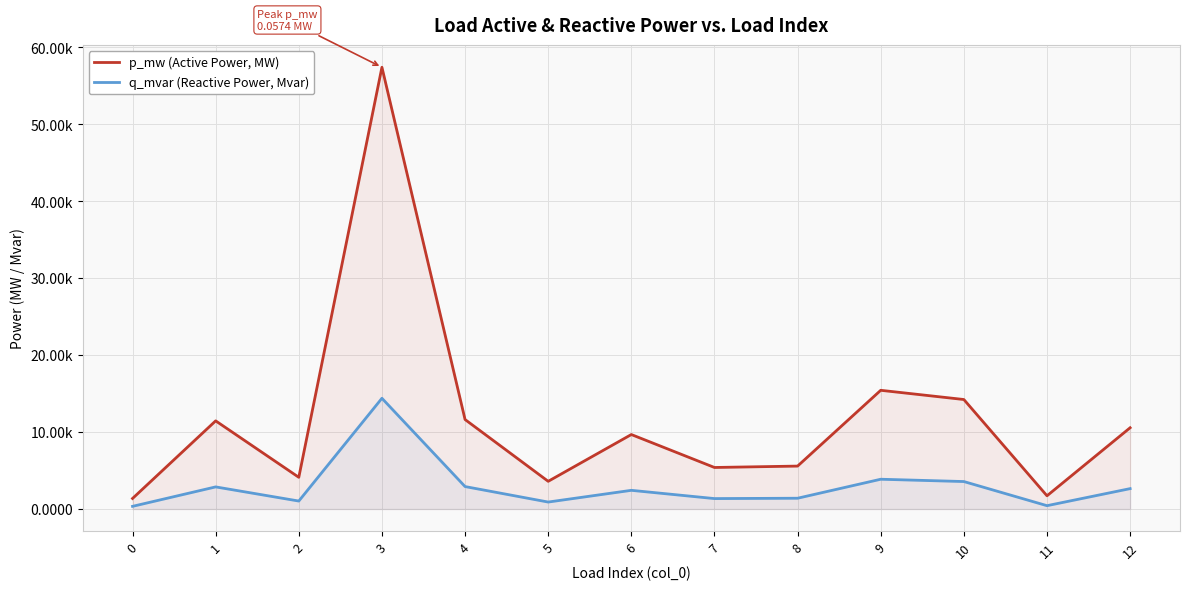

How many lines are shown in the chart?

2